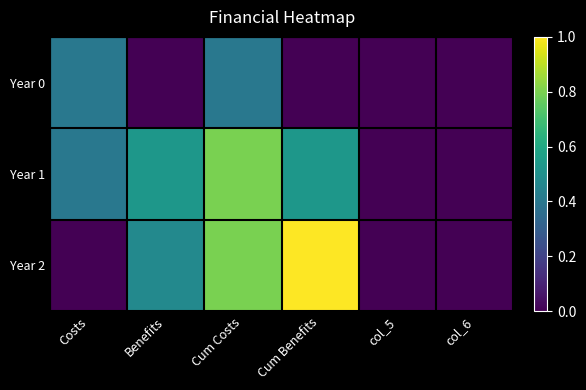

At how many categories does at least one series exceed 0?

4